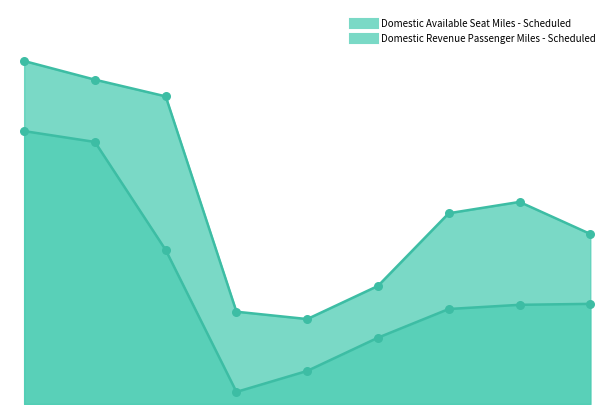

Is the value of Domestic Revenue Passenger Miles - Scheduled at September 2020 greater than the value of Domestic Available Seat Miles - Scheduled at September 2020?

No